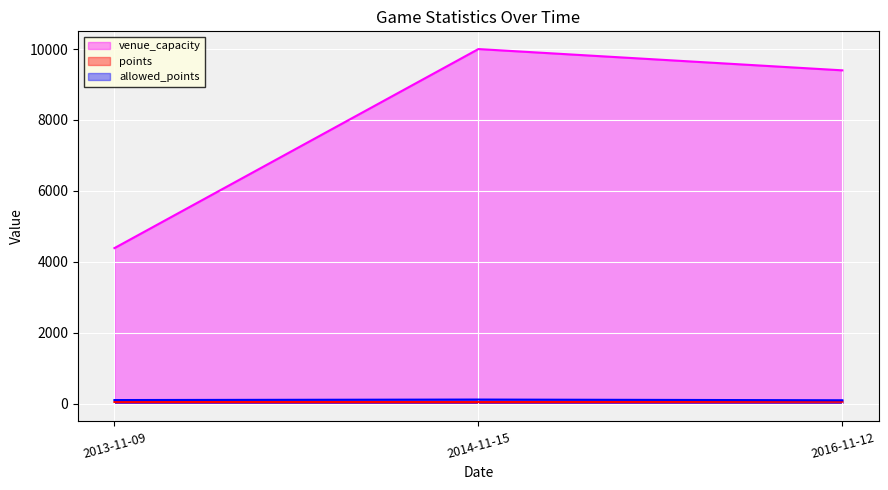

Reading left to right, extract all data points from this chart.

venue_capacity: 4387	10000	9400
points: 49	45	56
allowed_points: 102	116	96